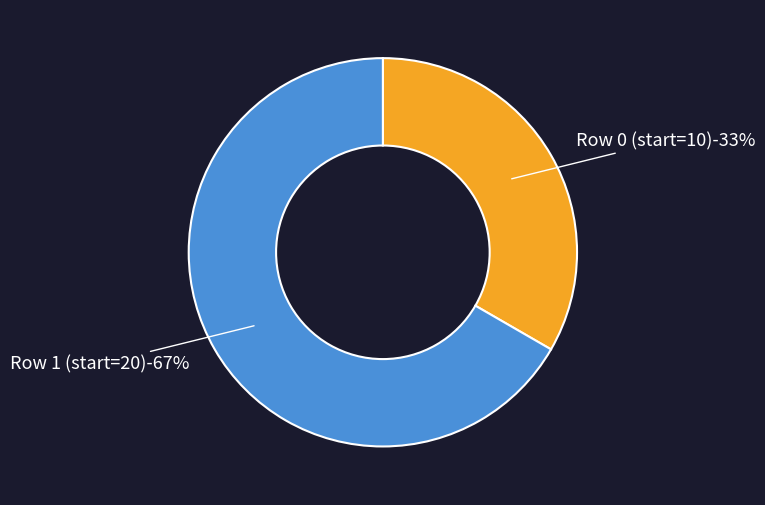

Rank the categories by value from lowest to highest.

Row 0 (start=10), Row 1 (start=20)